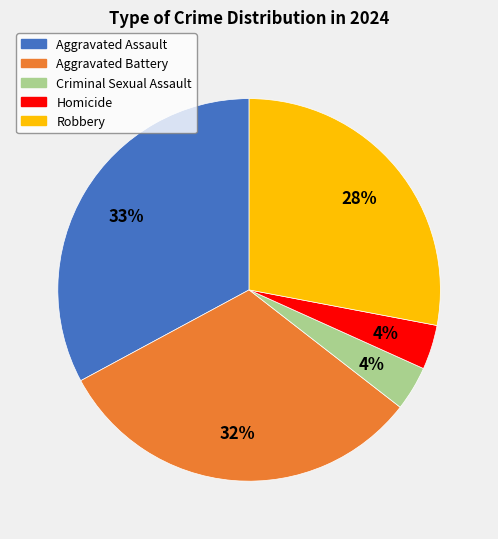

Which slice is the largest?

Aggravated Assault